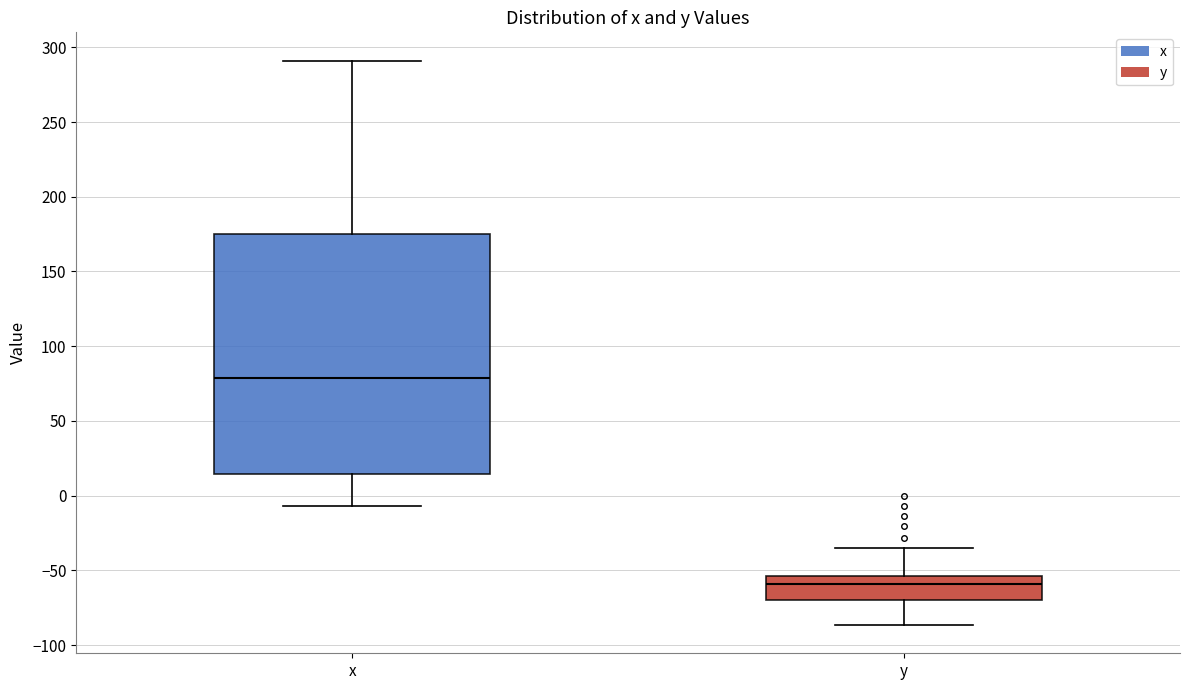

Which box is the tallest, from its lower edge to its upper edge?

x